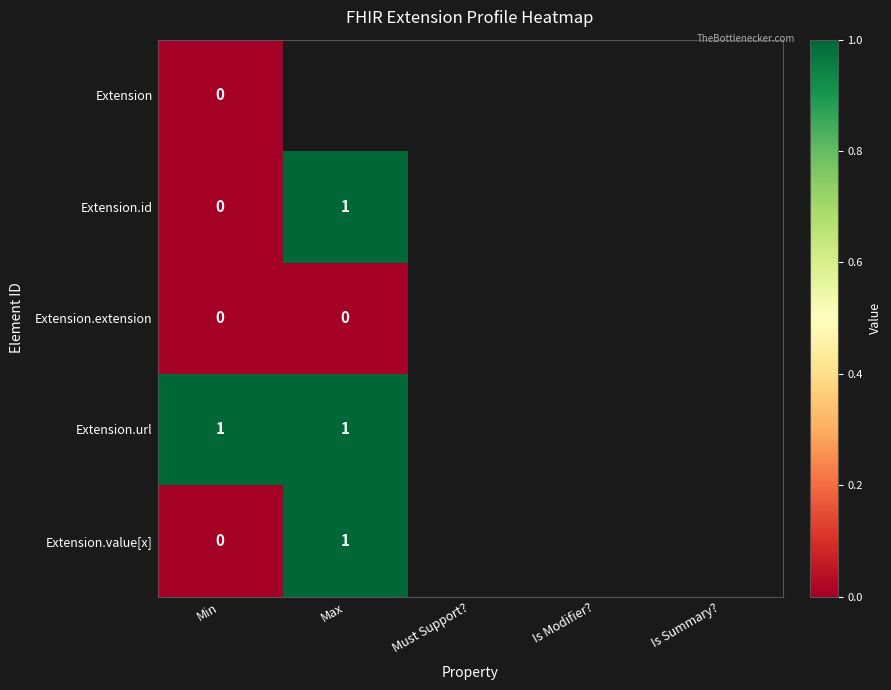

At which label does Extension reach its minimum?

Min